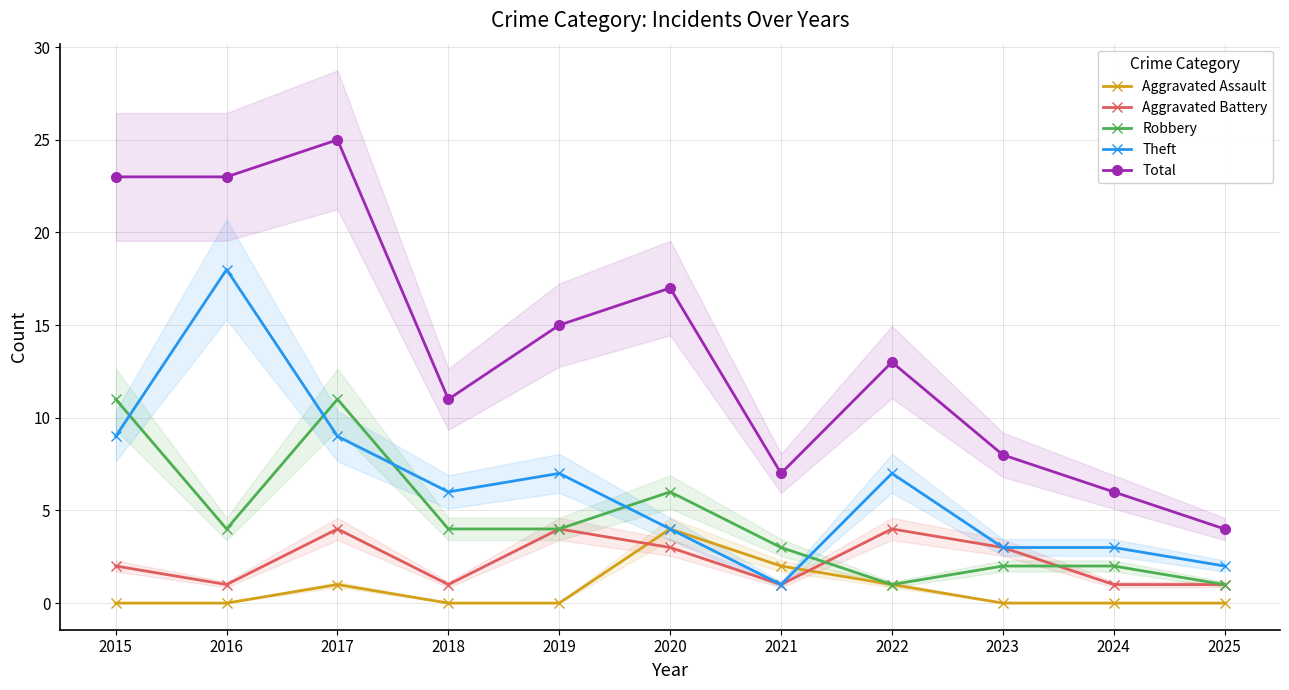

What is the difference between the maximum and minimum values in the Aggravated Battery series?

3